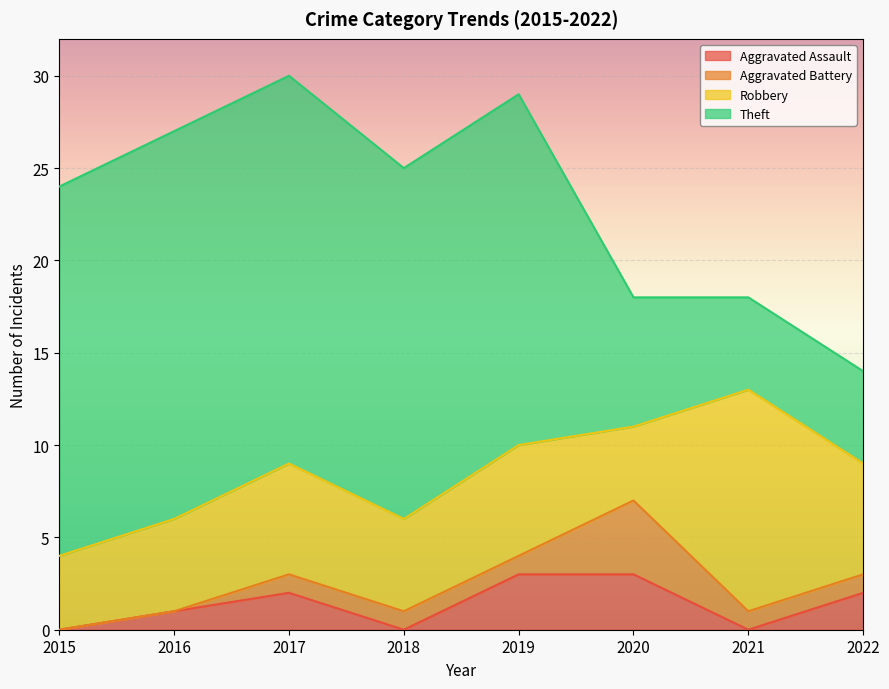

How many lines are shown in the chart?

4